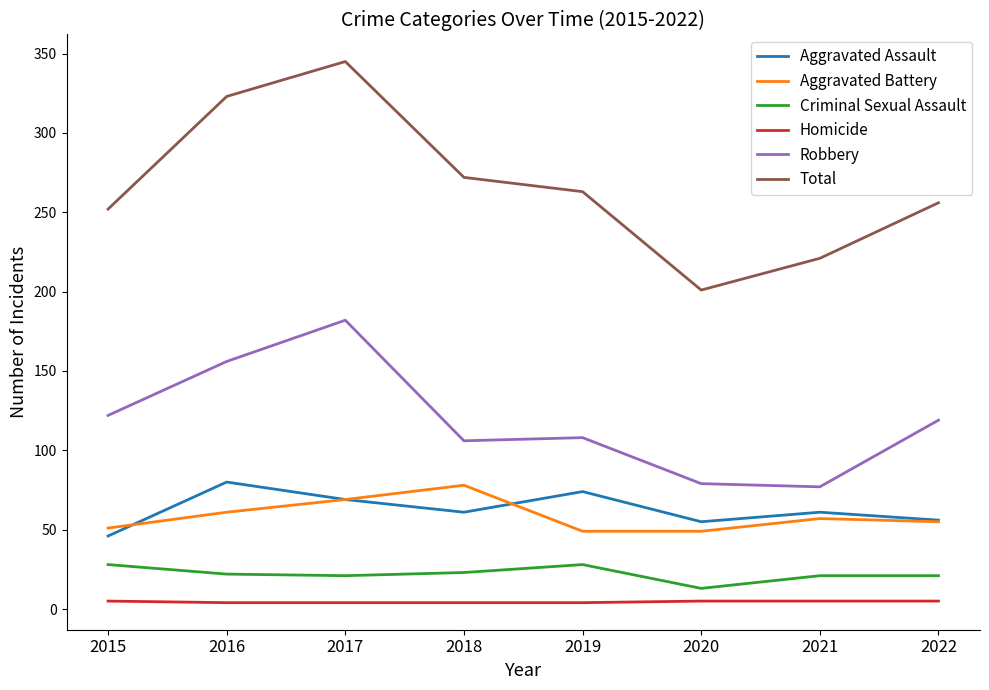

True or false: Criminal Sexual Assault and Robbery cross at least once.

False